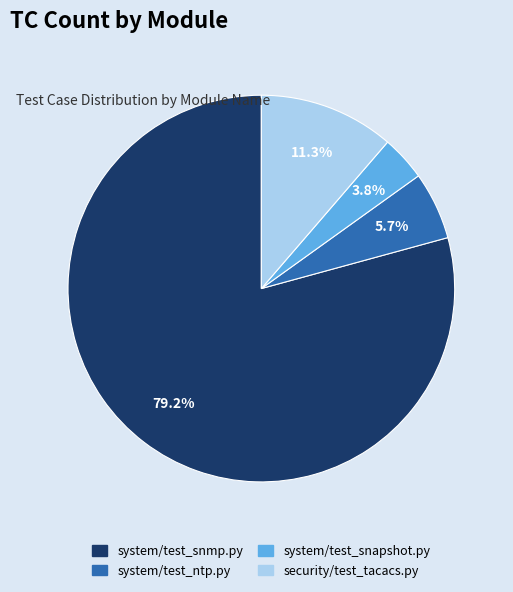

What is the smallest slice in the pie chart?

system/test_snapshot.py